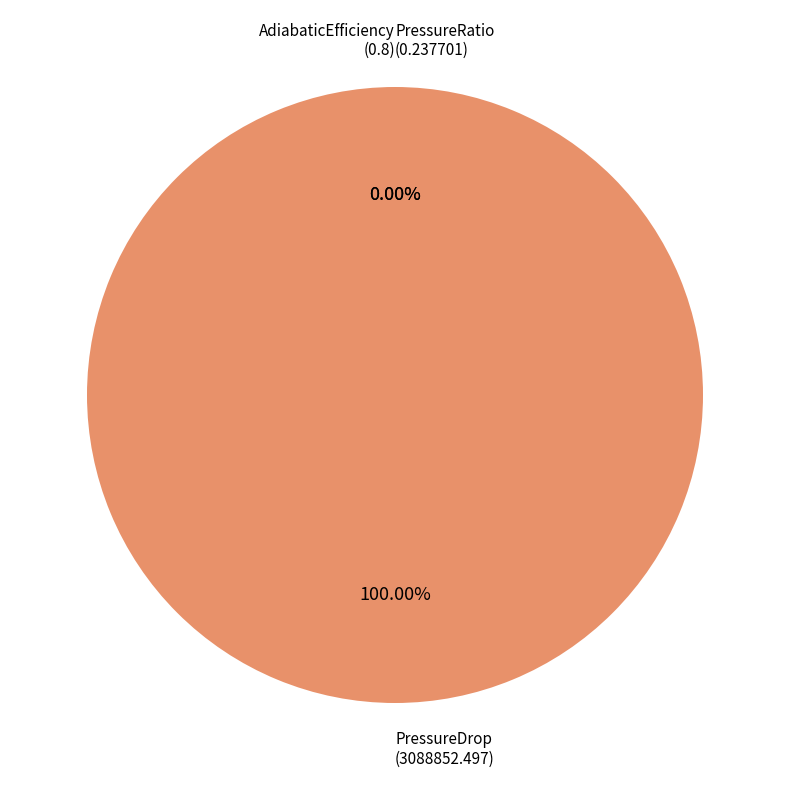

What is the largest slice in the pie chart?

PressureDrop